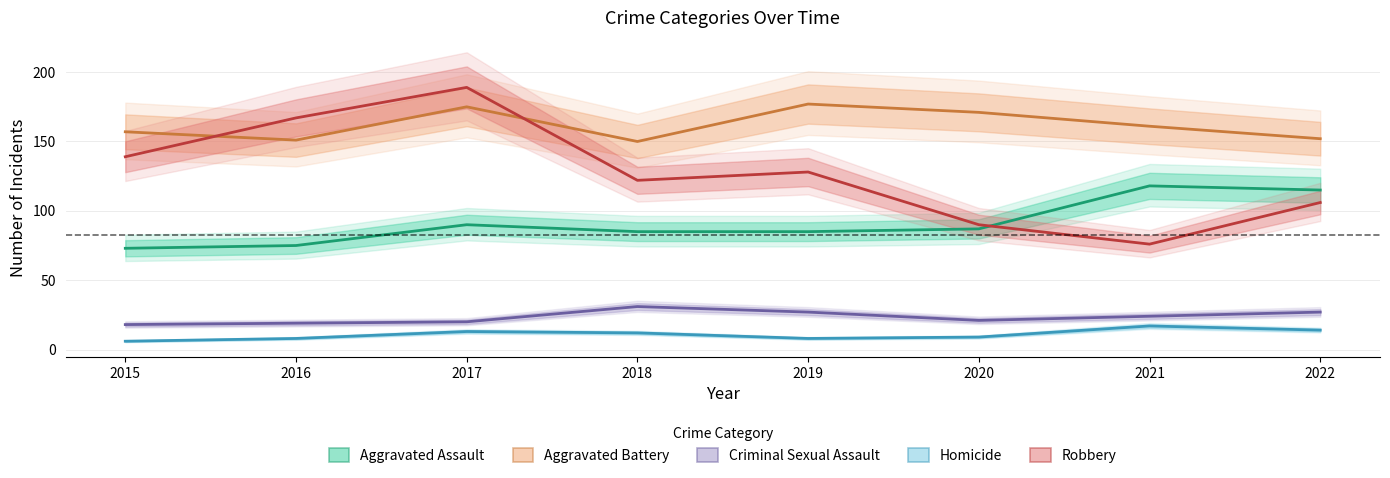

Is the value of Criminal Sexual Assault at 2021 greater than the value of Homicide at 2020?

Yes